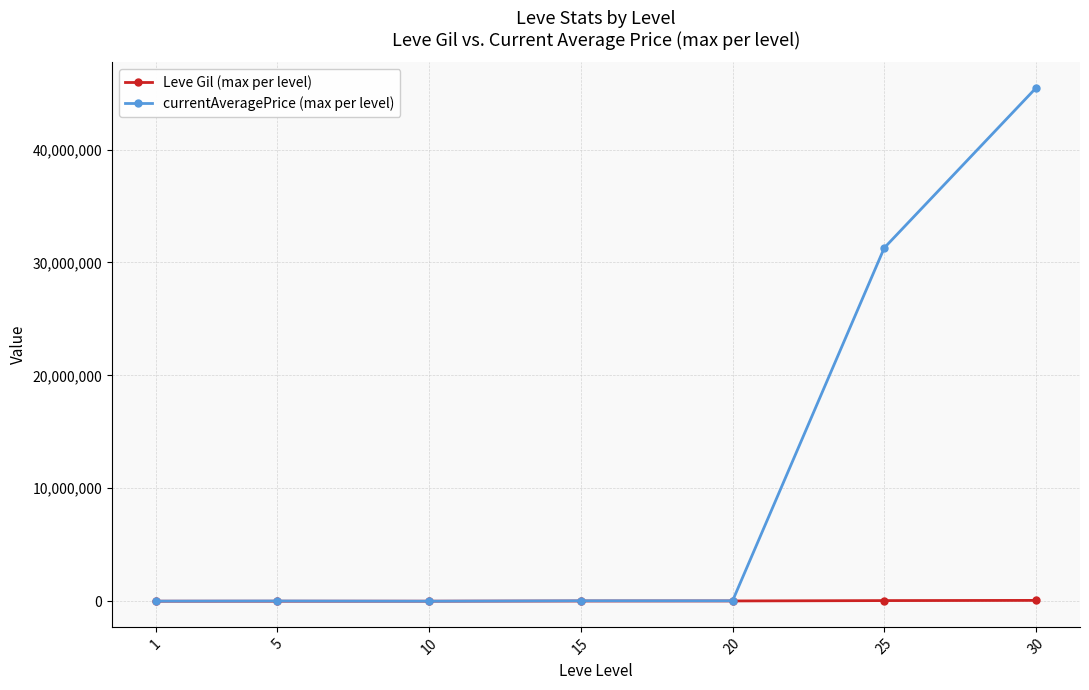

What is the value of the currentAveragePrice (max per level) point at the 7th from the left?

45454644